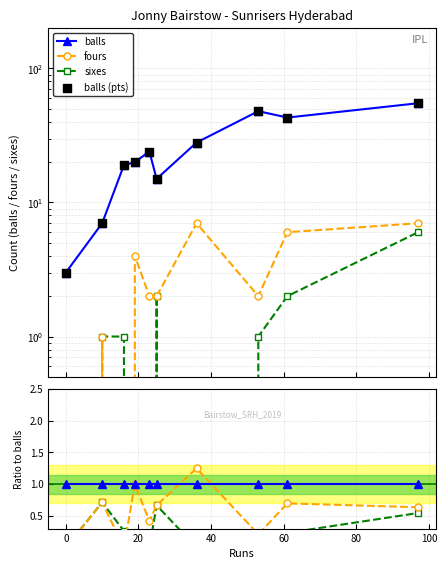

Which series contains the lowest Y value?

fours